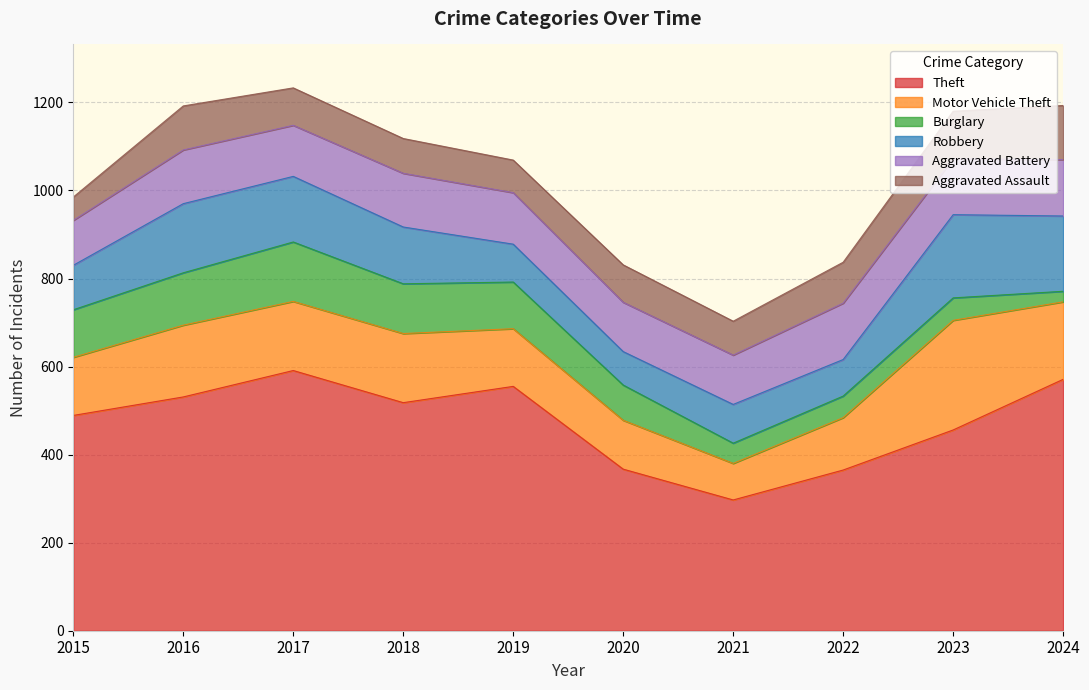

Reading left to right, extract all data points from this chart.

Theft: 2015=489	2016=531	2017=591	2018=518	2019=555	2020=367	2021=297	2022=365	2023=456	2024=571
Motor Vehicle Theft: 2015=132	2016=163	2017=157	2018=157	2019=131	2020=111	2021=83	2022=119	2023=249	2024=176
Burglary: 2015=108	2016=119	2017=135	2018=113	2019=106	2020=80	2021=46	2022=49	2023=51	2024=24
Robbery: 2015=101	2016=157	2017=149	2018=129	2019=86	2020=76	2021=88	2022=83	2023=189	2024=171
Aggravated Battery: 2015=102	2016=122	2017=116	2018=122	2019=117	2020=112	2021=112	2022=128	2023=127	2024=128
Aggravated Assault: 2015=53	2016=100	2017=85	2018=79	2019=74	2020=85	2021=77	2022=93	2023=108	2024=123